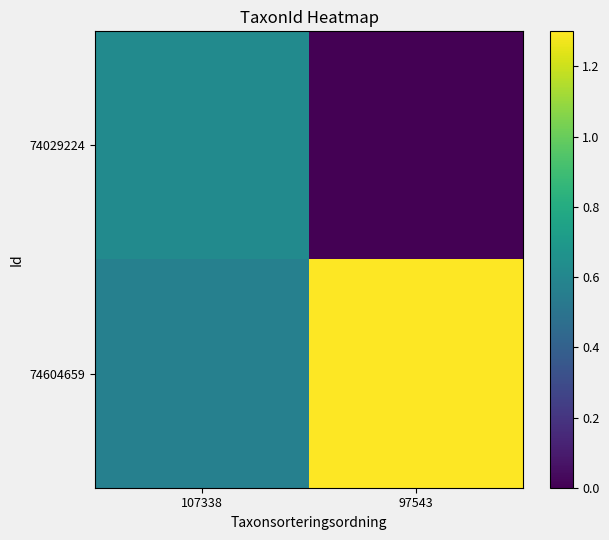

Reading left to right, list all the values displayed in this chart.

74029224: 107338=0.6	97543=0.0
74604659: 107338=0.6	97543=1.3